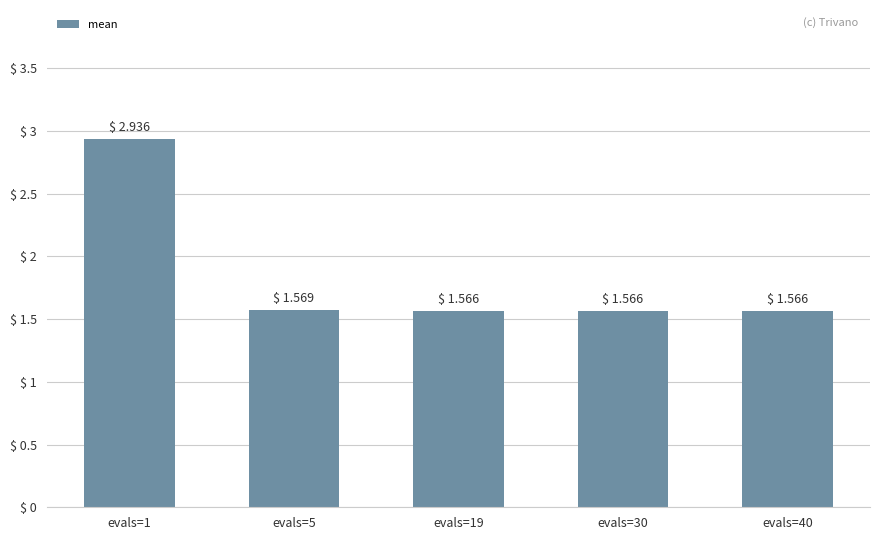

Which label corresponds to the largest value in the chart?

evals=1